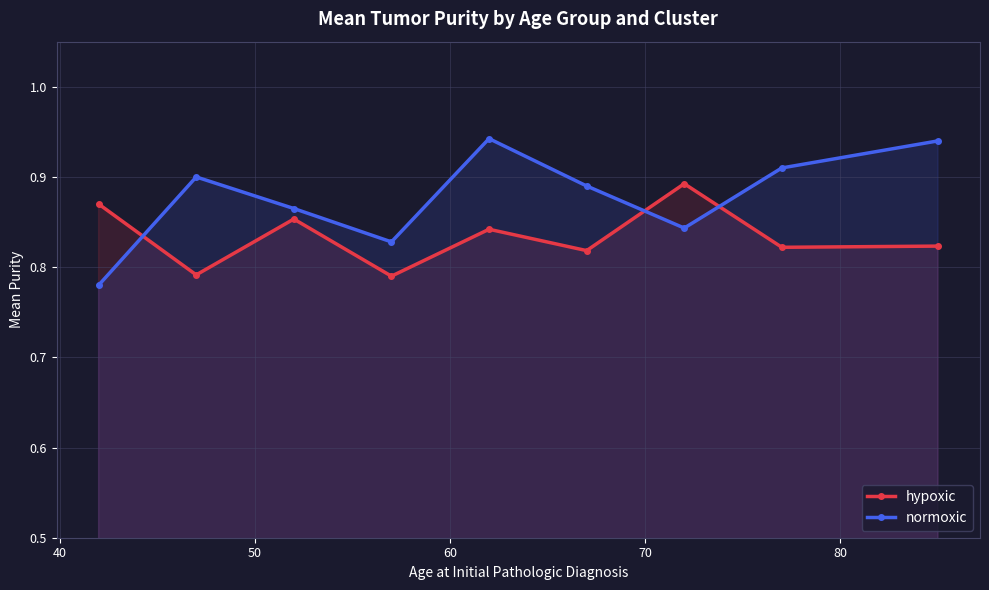

How many times do hypoxic and normoxic cross each other?

3